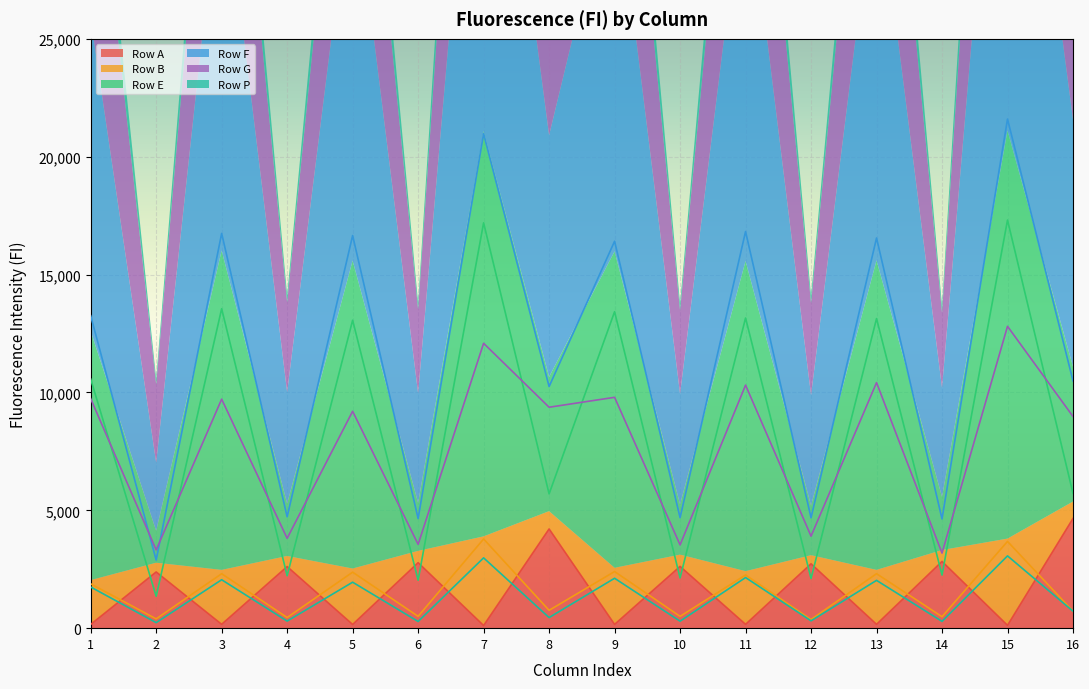

What is the total value across all series at 16?

31282